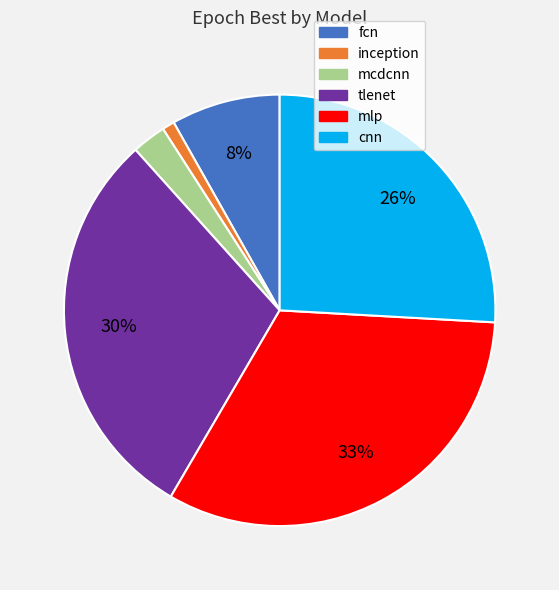

Does fcn account for over 50% of the chart?

No